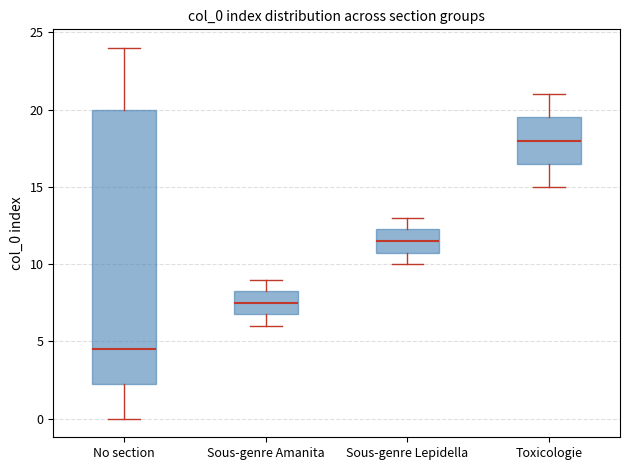

Which box is the tallest, from its lower edge to its upper edge?

No section